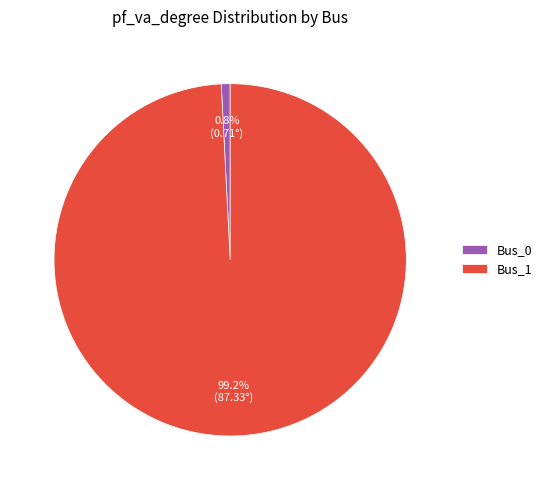

Count the number of slices in the pie.

2